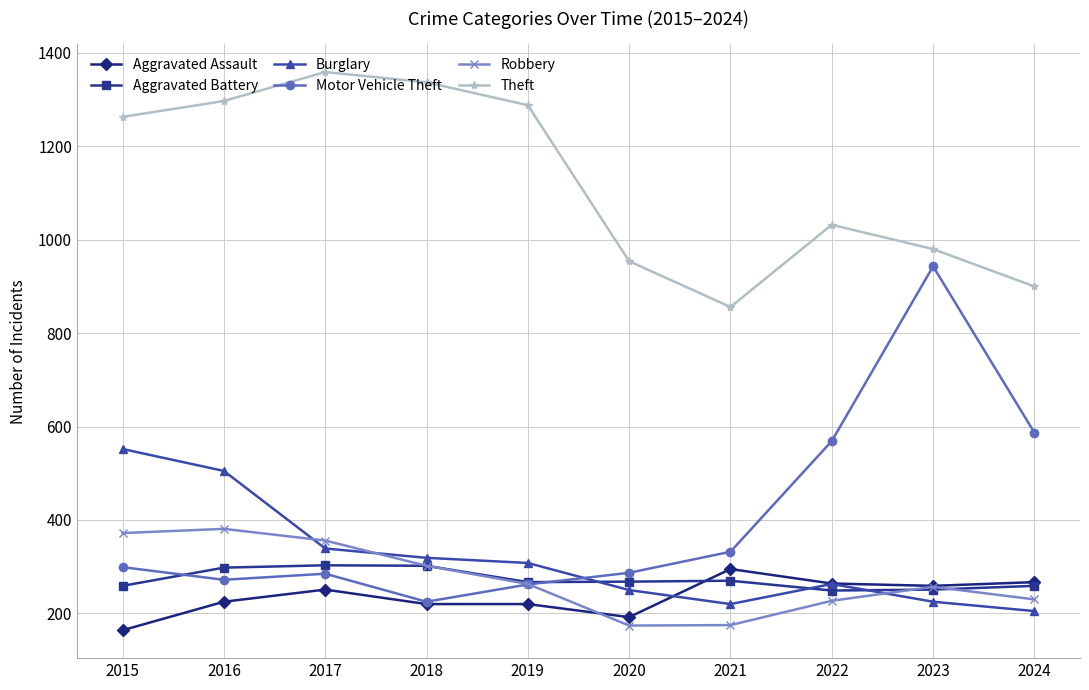

Is the value of Robbery at 2018 greater than the value of Theft at 2020?

No